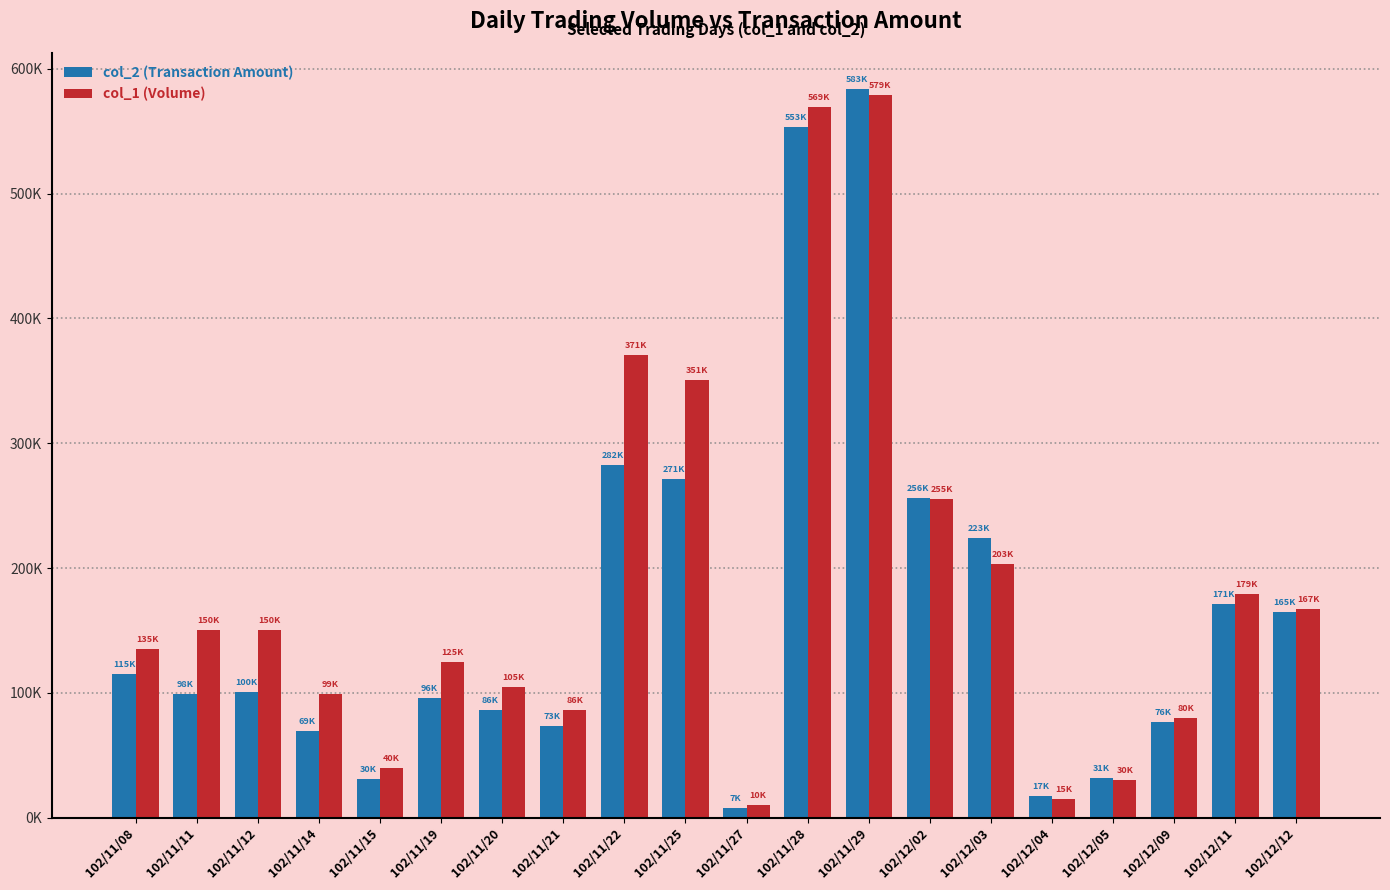

Read the col_1 (Volume) value at 102/12/03.

203000